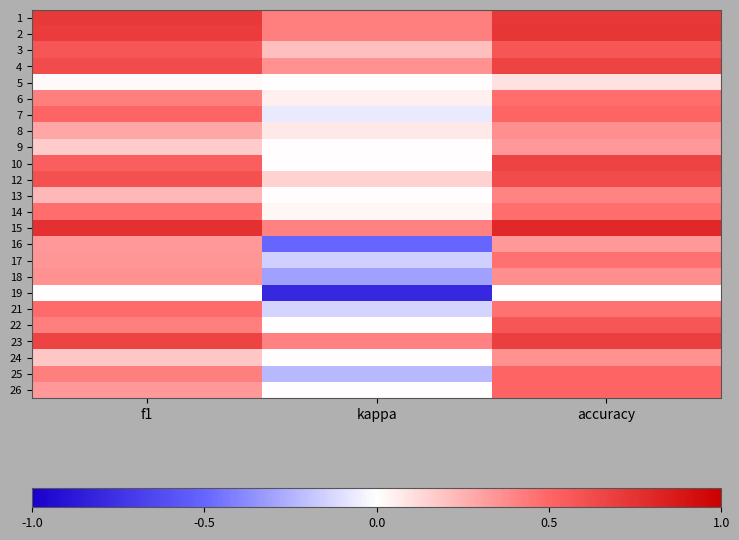

Between kappa and accuracy, which is larger?

accuracy